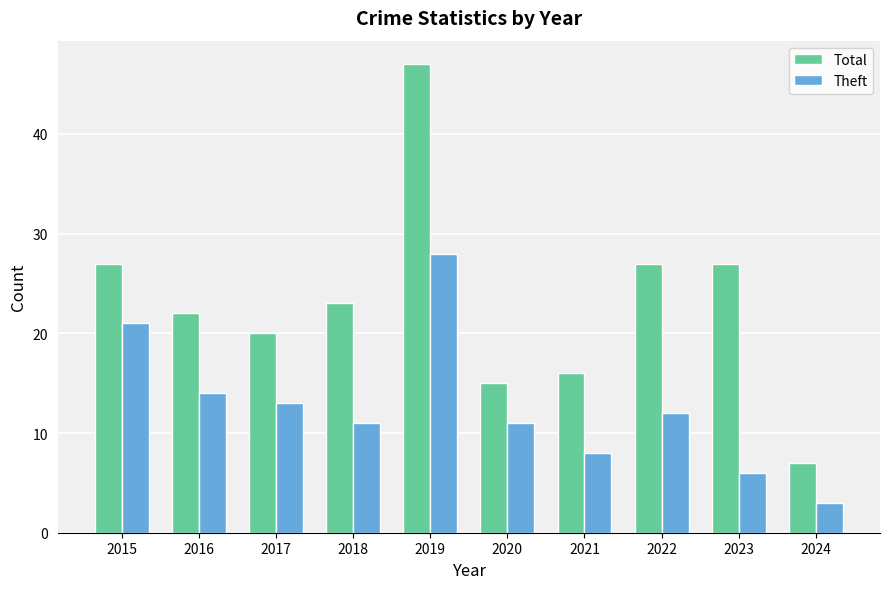

The value of Theft at 2021 is 8. True or false?

True